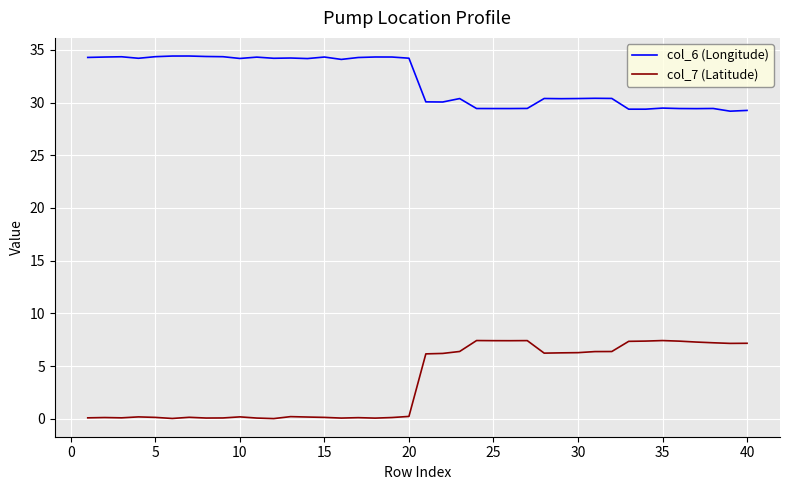

Which series has the widest spread of values?

col_7 (Latitude)